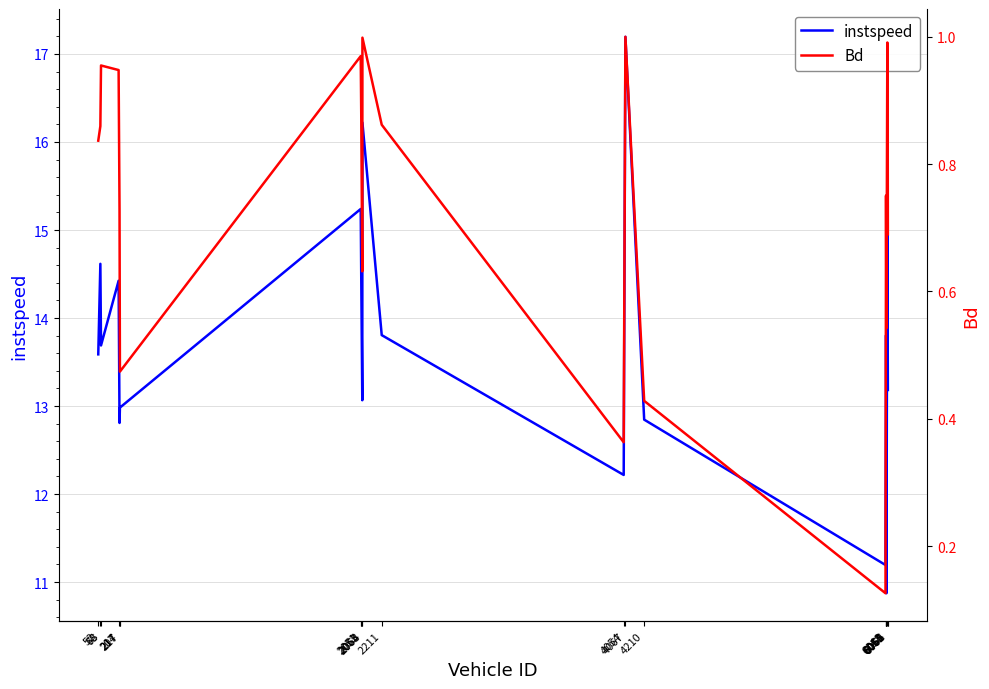

What is the sum of all Bd values?

15.5